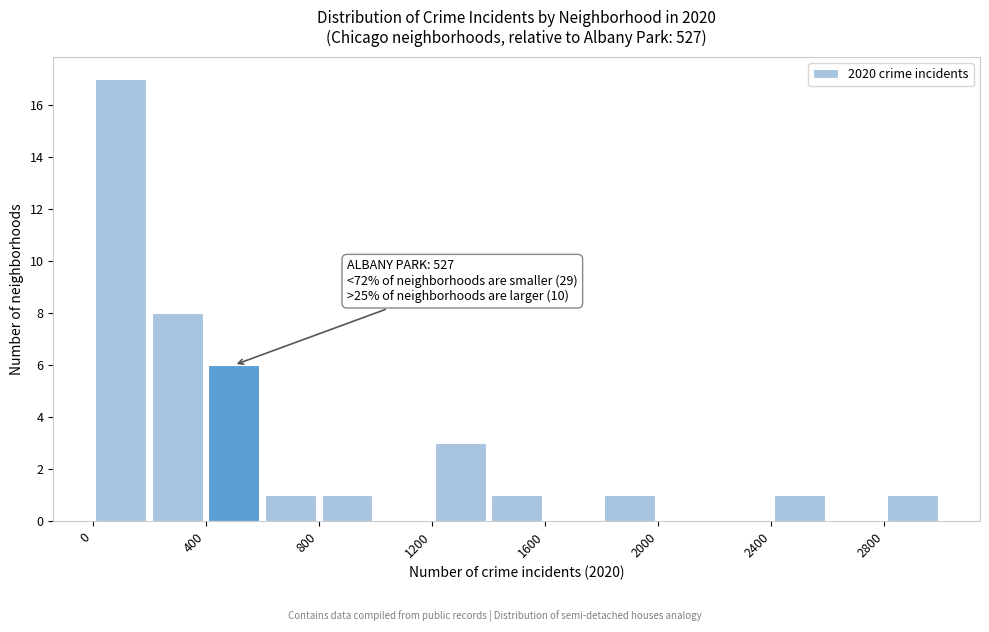

Which range on the x-axis has the tallest bar?

0 to 200